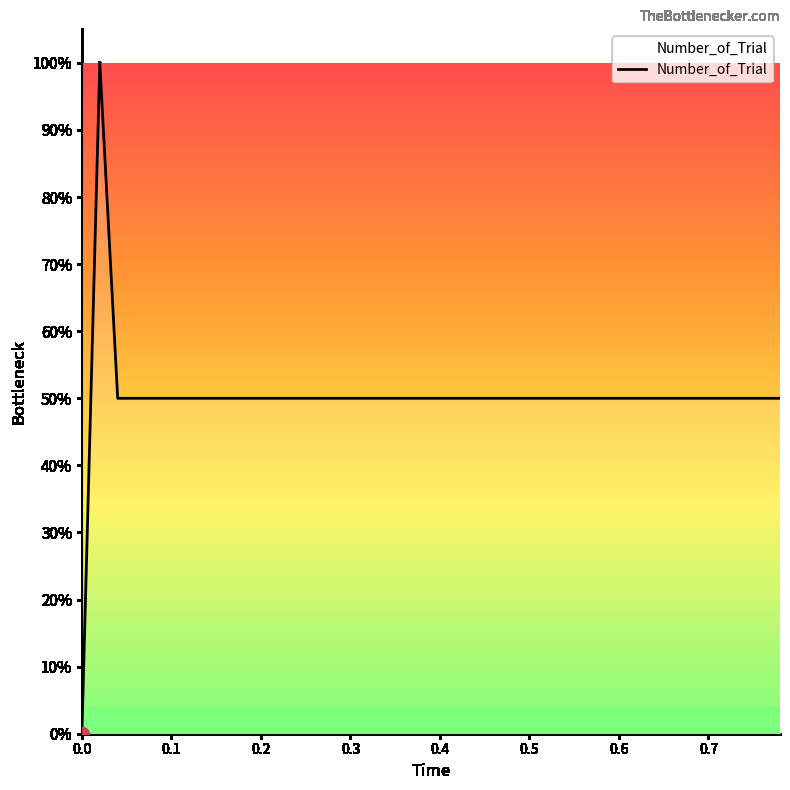

What is the difference between the maximum and minimum values?

100